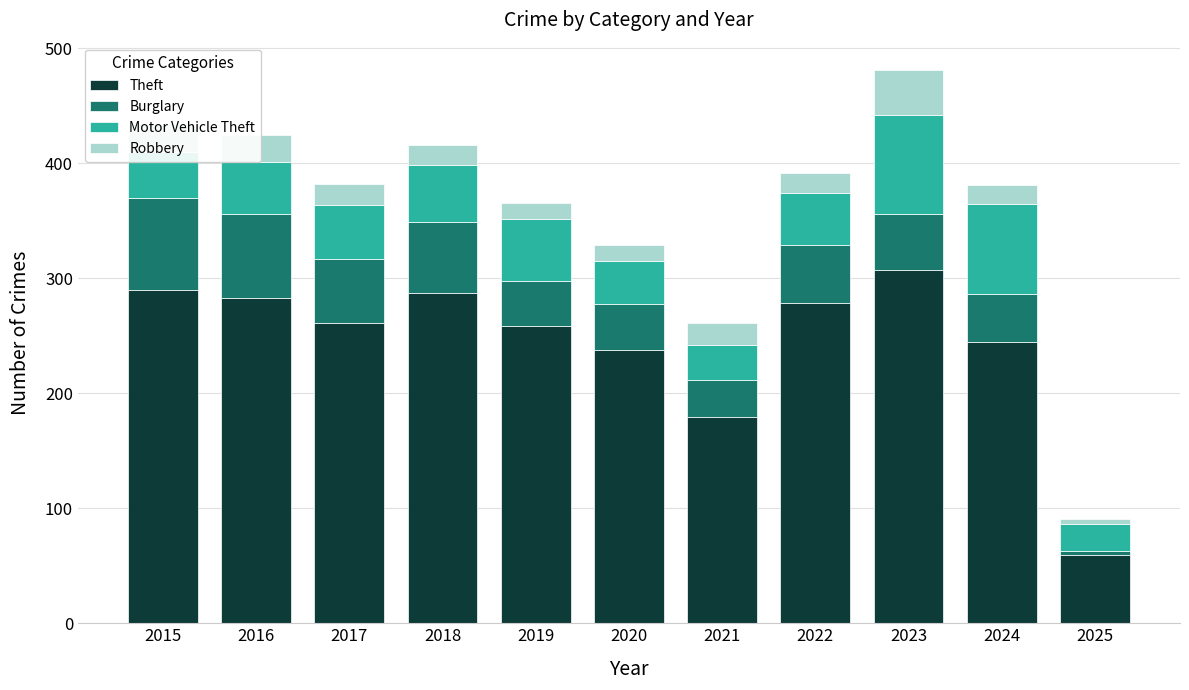

At which category is the sum across all series the highest?

2023